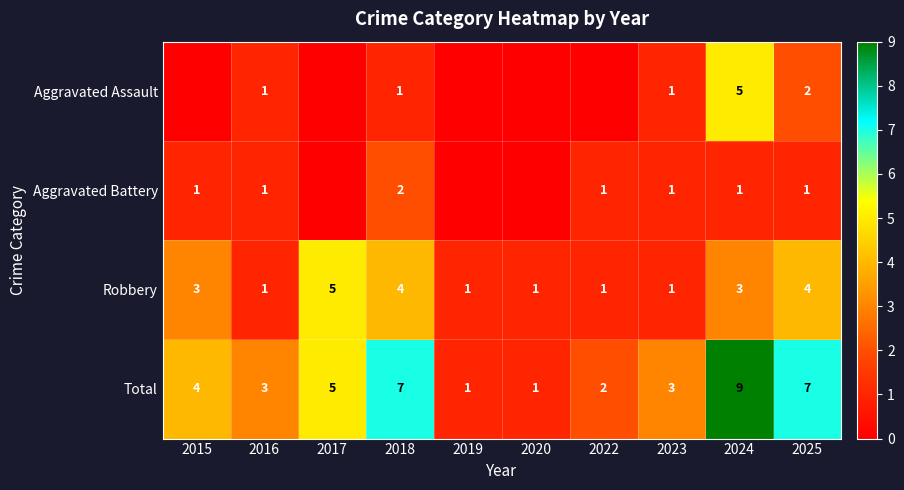

How many Total values are between 2 and 7?

7